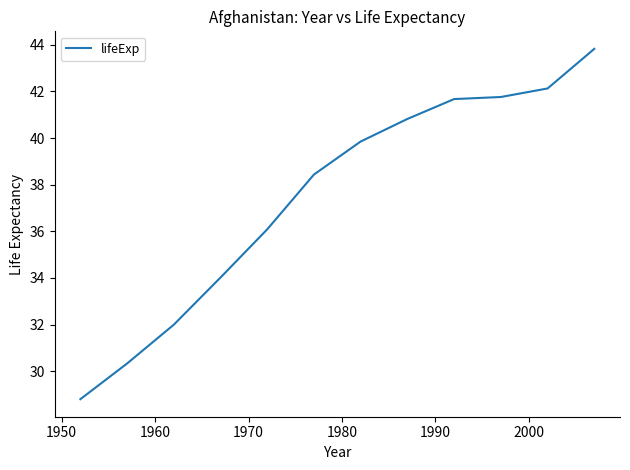

What is the greatest value displayed?

43.8